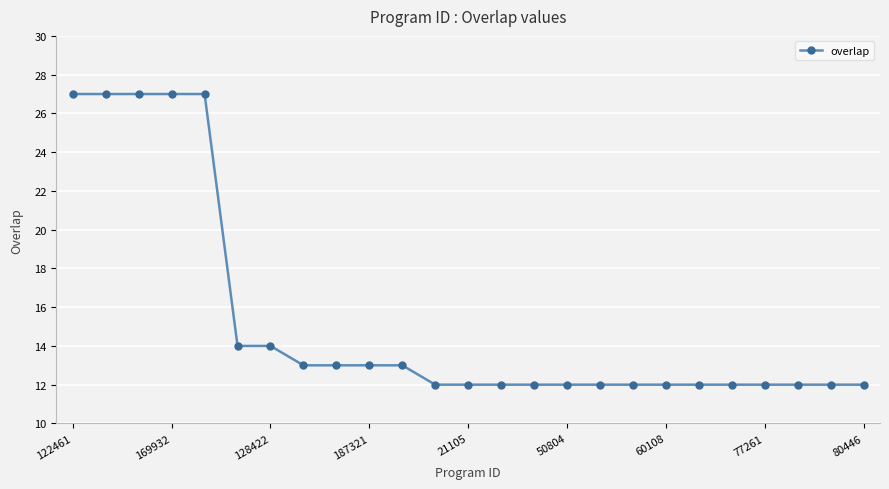

What is the sum of all values?

383